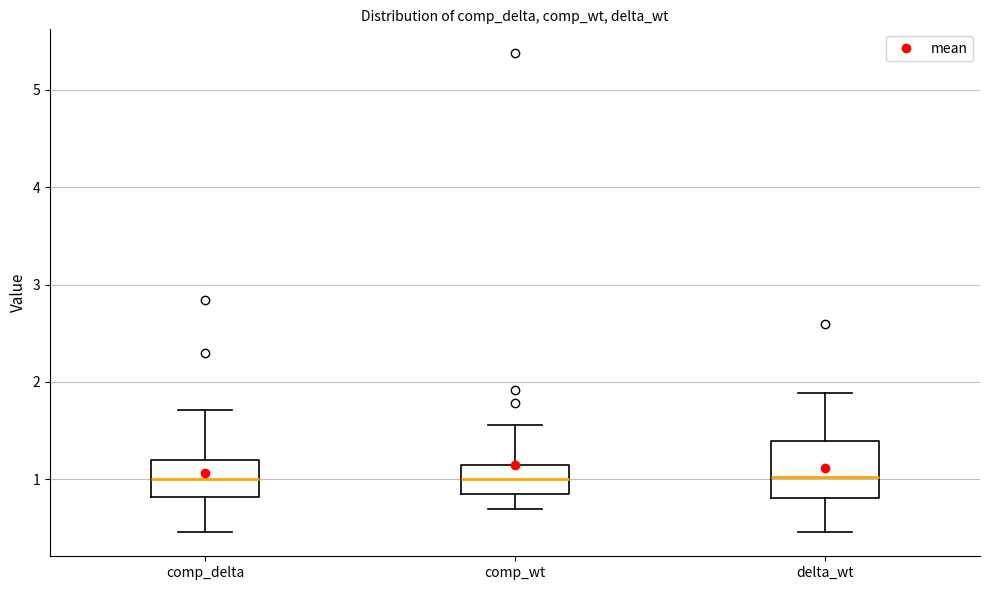

Where does the upper whisker of the box for delta_wt end on the y-axis? The values are not printed on the chart, so give them approximately, as read against the axis.

1.9